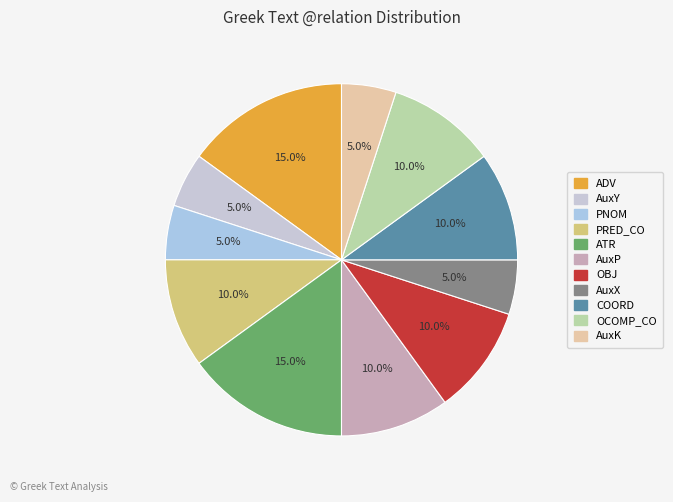

Does PNOM account for over 50% of the chart?

No